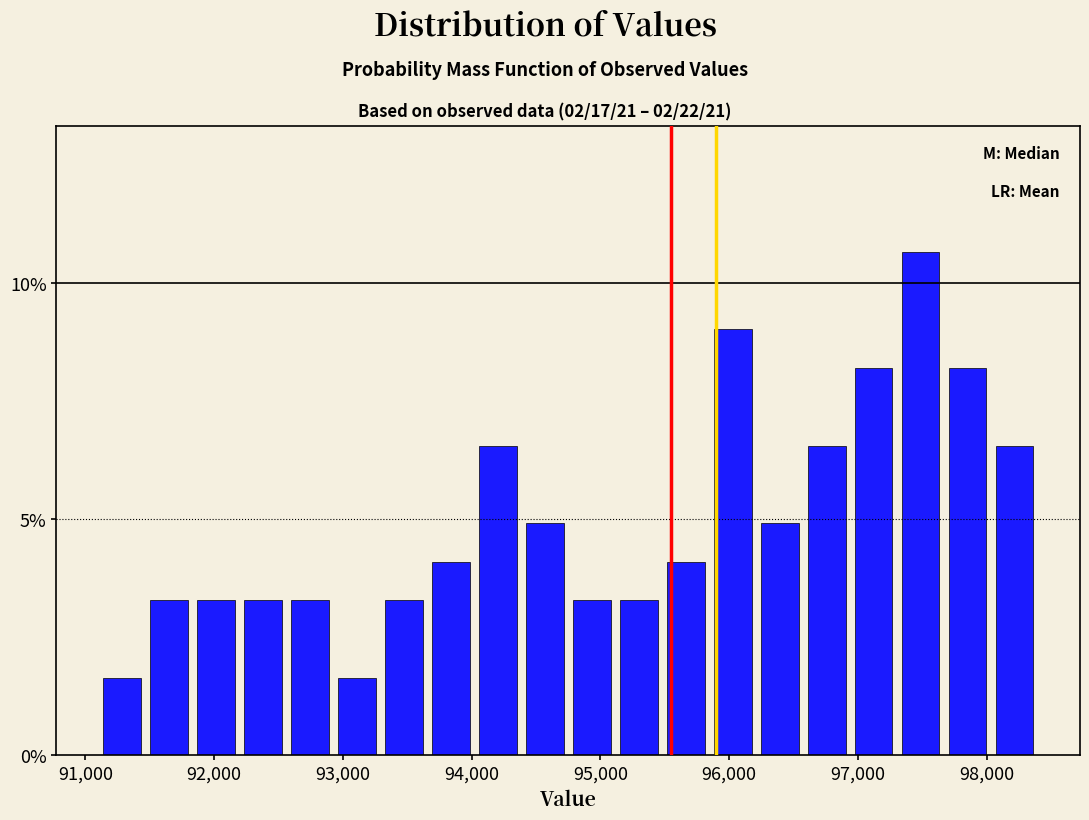

Read against the x-axis, roughly where is the centre of the tallest bar?

97500